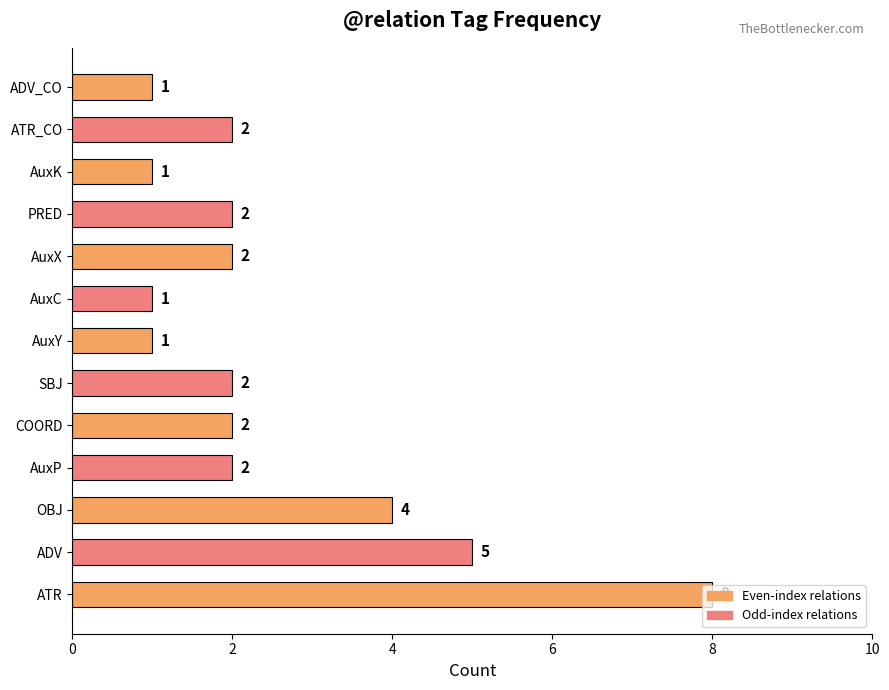

Are the bars grouped side by side (vs. stacked)?

No